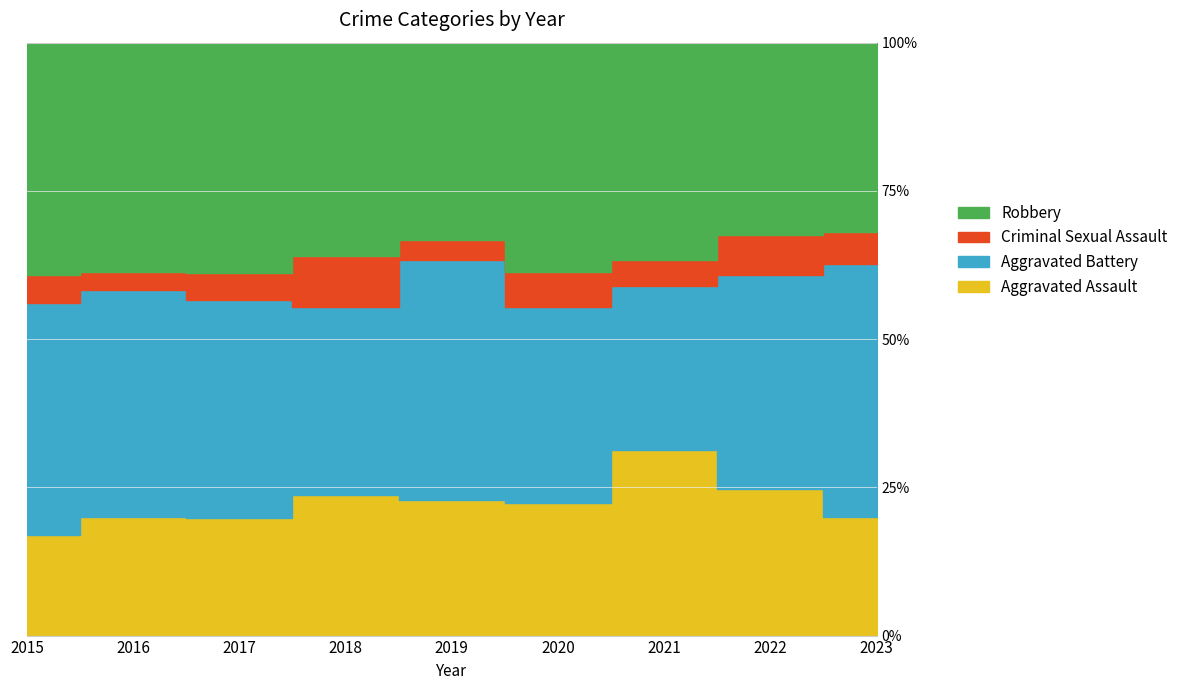

Reading right to left, transcribe all the data shown in this chart.

Aggravated Assault: 2023=37	2022=48	2021=59	2020=48	2019=42	2018=44	2017=44	2016=48	2015=25
Aggravated Battery: 2023=79	2022=70	2021=52	2020=71	2019=74	2018=59	2017=81	2016=92	2015=58
Criminal Sexual Assault: 2023=10	2022=13	2021=8	2020=13	2019=6	2018=16	2017=10	2016=7	2015=7
Robbery: 2023=59	2022=63	2021=69	2020=83	2019=61	2018=67	2017=86	2016=93	2015=58